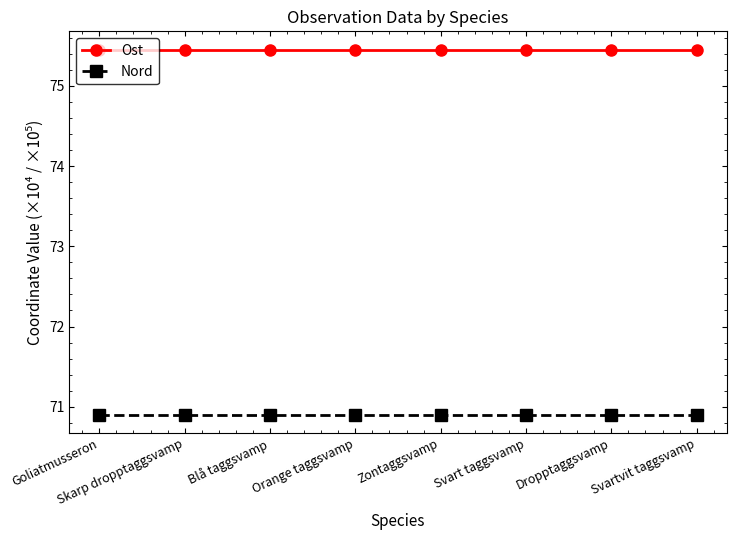

What is the spread (max minus min) of values at Svart taggsvamp?

4.6